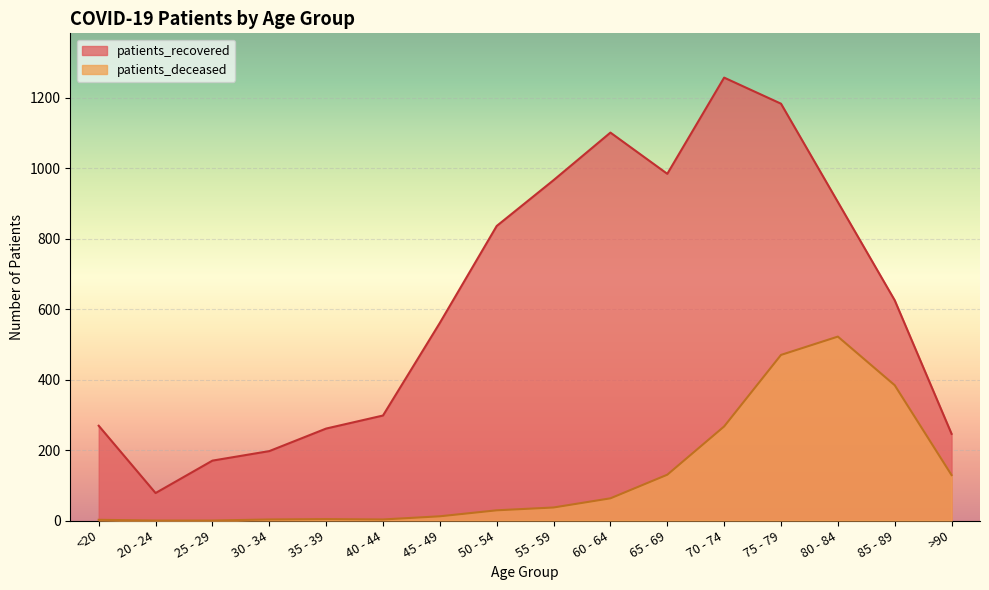

Reading left to right, list all the values displayed in this chart.

patients_recovered: <20=269	20 - 24=78	25 - 29=170	30 - 34=197	35 - 39=261	40 - 44=298	45 - 49=561	50 - 54=836	55 - 59=966	60 - 64=1101	65 - 69=984	70 - 74=1257	75 - 79=1183	80 - 84=904	85 - 89=625	>90=246
patients_deceased: <20=2	20 - 24=0	25 - 29=0	30 - 34=3	35 - 39=4	40 - 44=3	45 - 49=12	50 - 54=29	55 - 59=37	60 - 64=63	65 - 69=130	70 - 74=267	75 - 79=470	80 - 84=522	85 - 89=384	>90=129